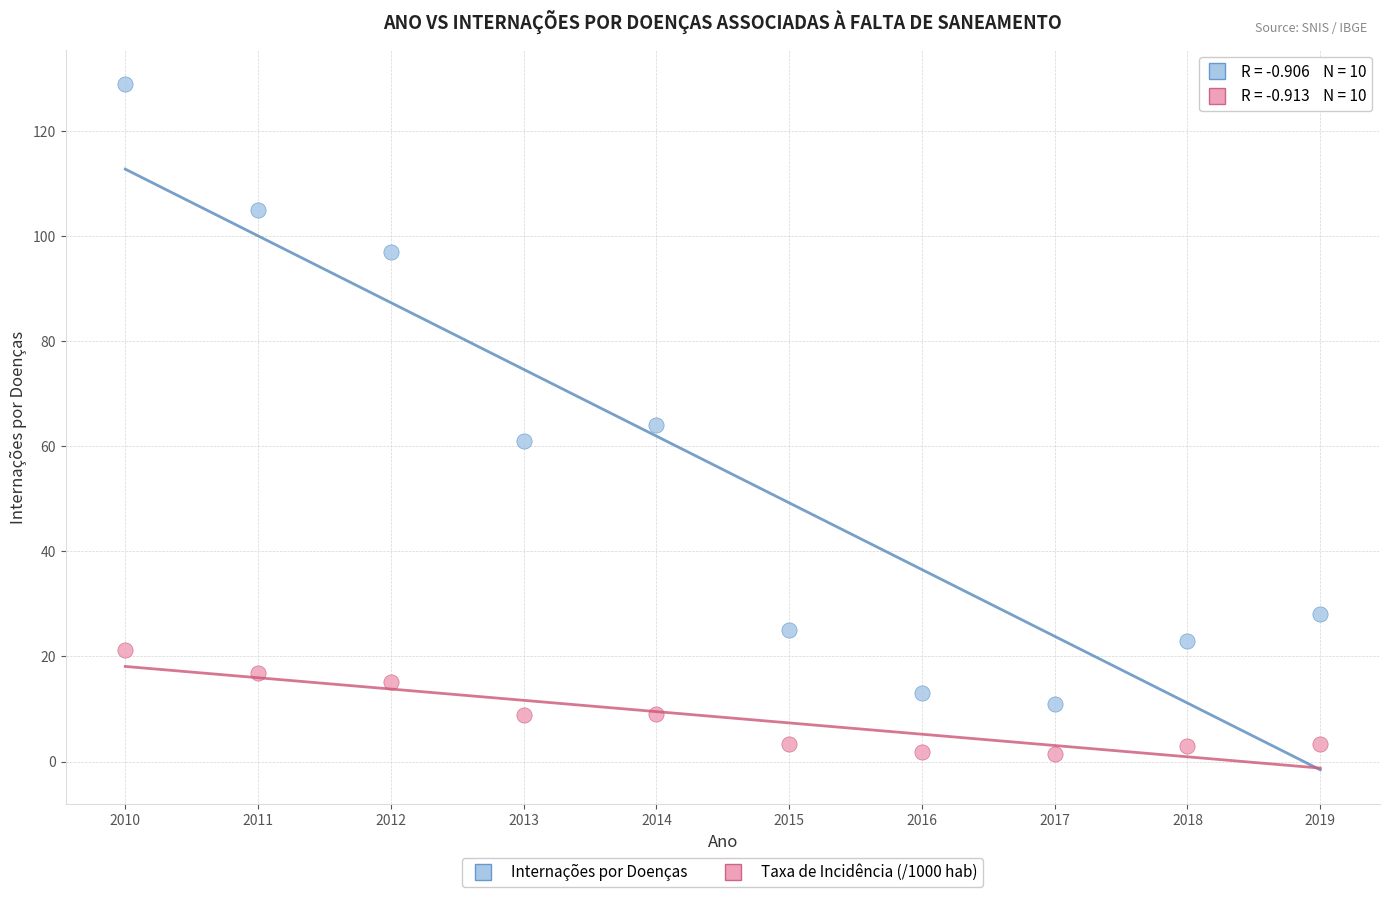

Across all data points, what is the range of X values (max minus min)?

9.0